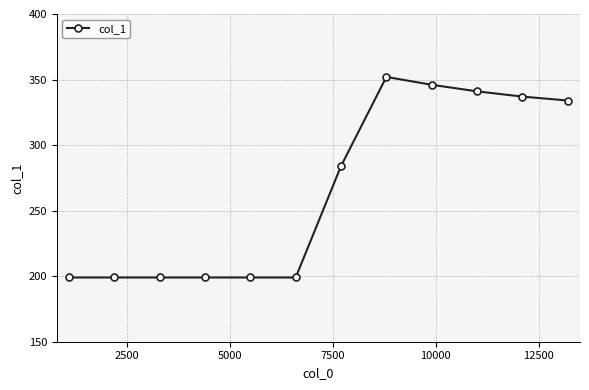

What is the sum of all values?

3188